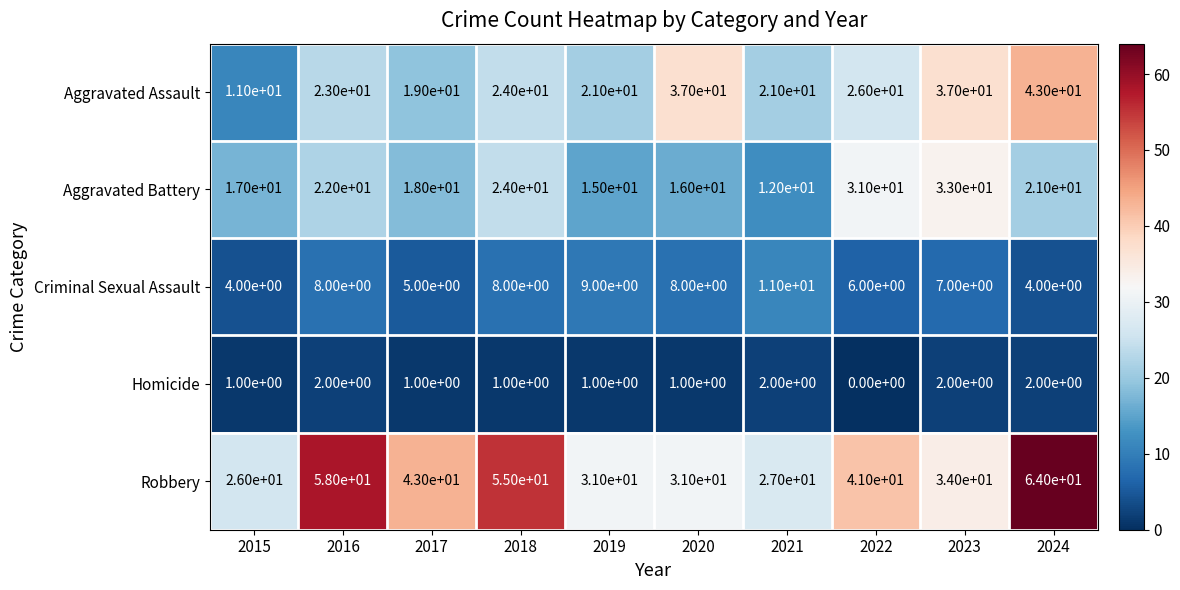

Which label corresponds to the smallest value in the chart?

2022